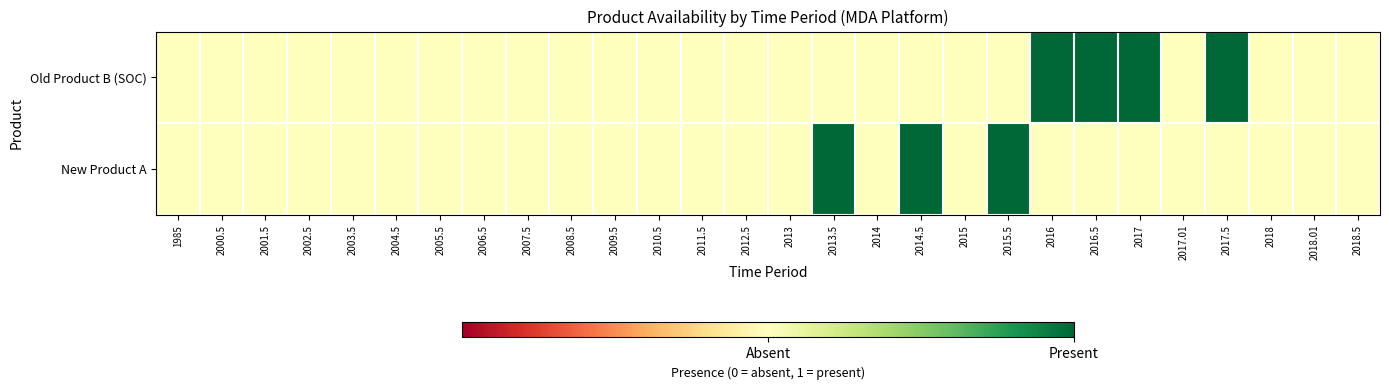

Rank the series at 1985 from lowest to highest value.

Old Product B (SOC), New Product A